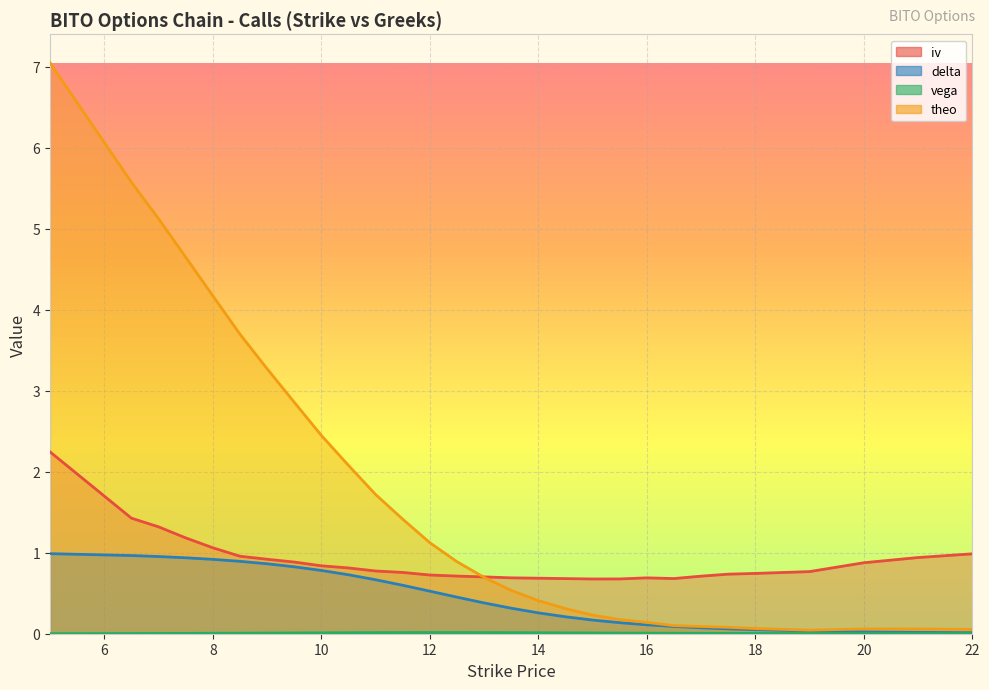

What is the label of the 13th point from the left?

12